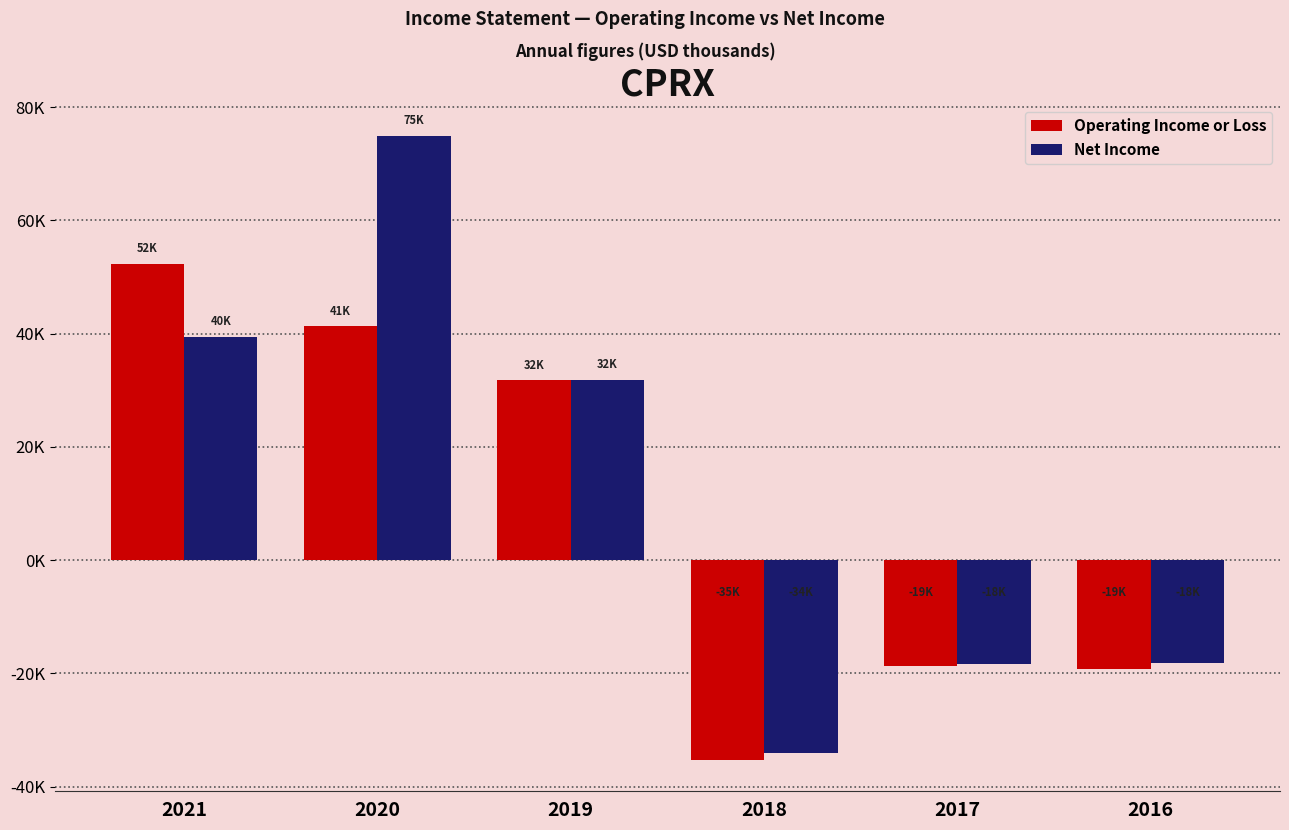

What is the greatest value displayed?

75000